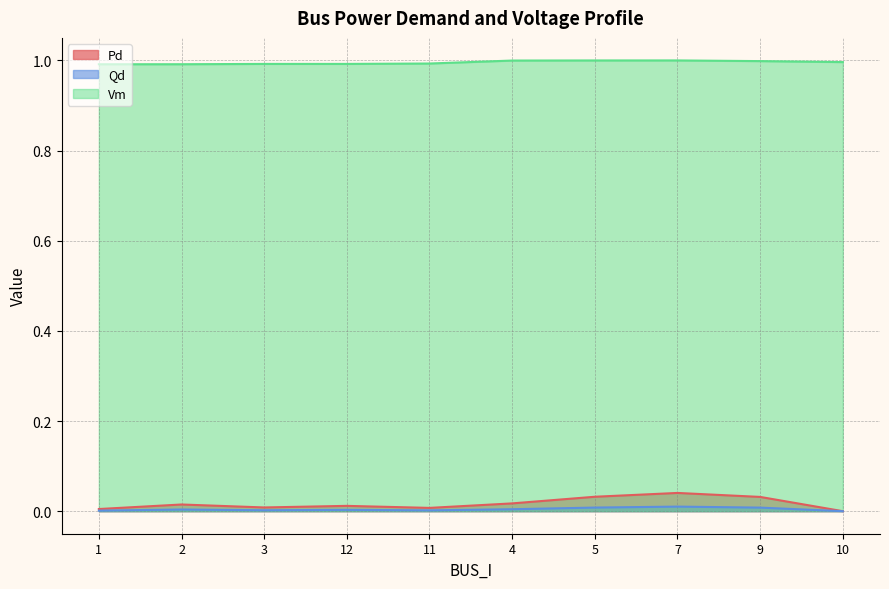

True or false: Qd and Pd intersect in this chart.

False